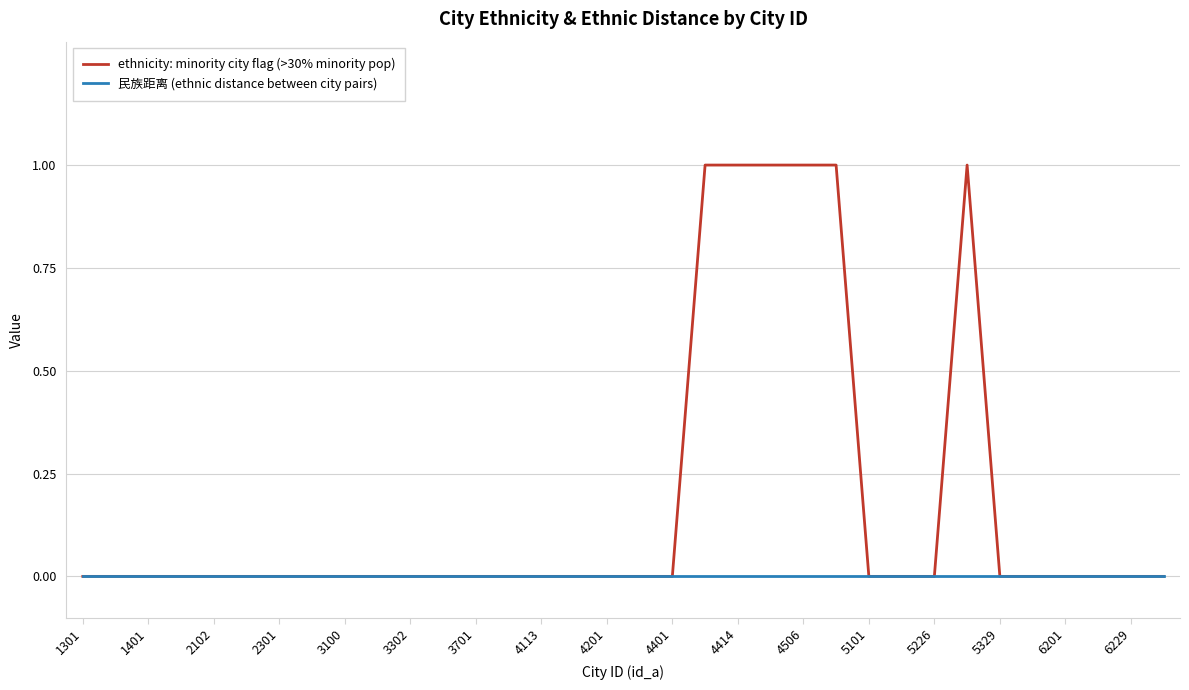

Which series has the widest spread of values?

ethnicity: minority city flag (>30% minority pop)